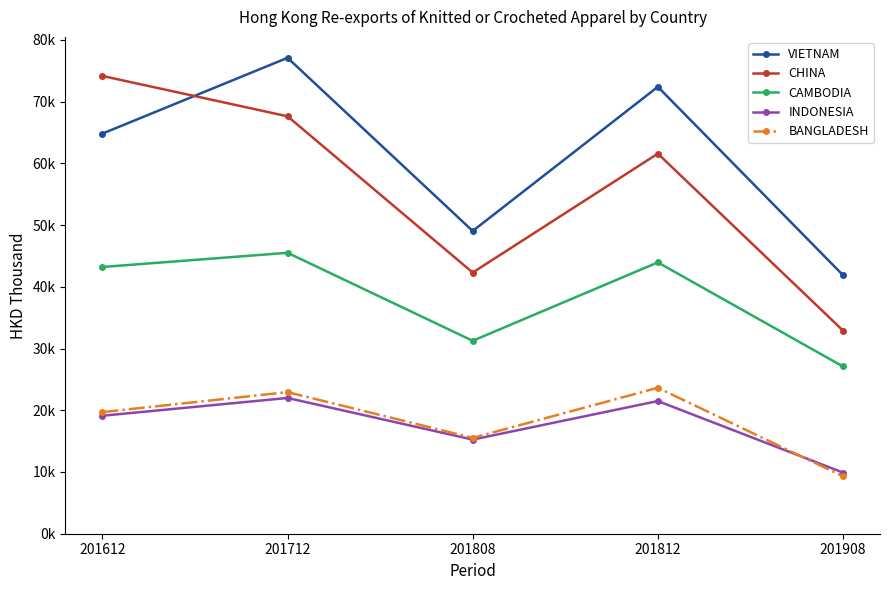

Reading left to right, transcribe all the data shown in this chart.

VIETNAM: 64807.7	77083.2	49032.8	72385.7	41882.7
CHINA: 74143.4	67607.1	42302.2	61565.5	32911.9
CAMBODIA: 43203.3	45500.1	31248.4	43947.7	27085.7
INDONESIA: 19107.0	21989.9	15245.4	21487.9	9903.6
BANGLADESH: 19699.7	22935.7	15524.8	23637.1	9302.3